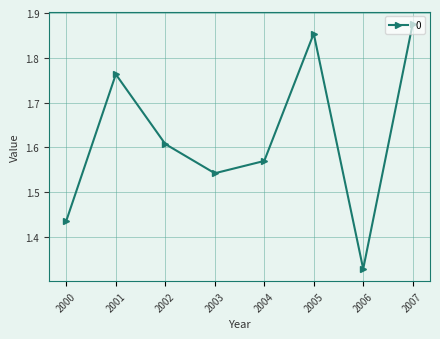

At which category does the chart reach its peak across all series?

2007